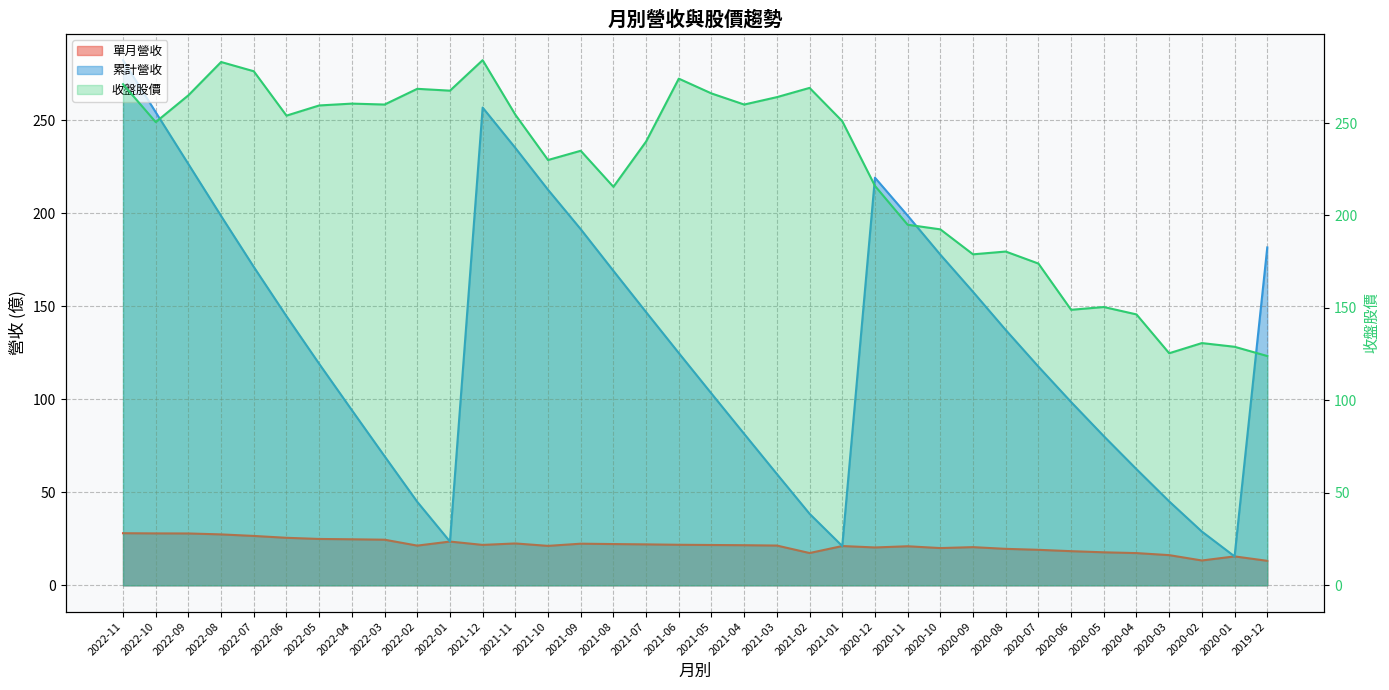

What is the spread (max minus min) of values at 2020-04?

129.2